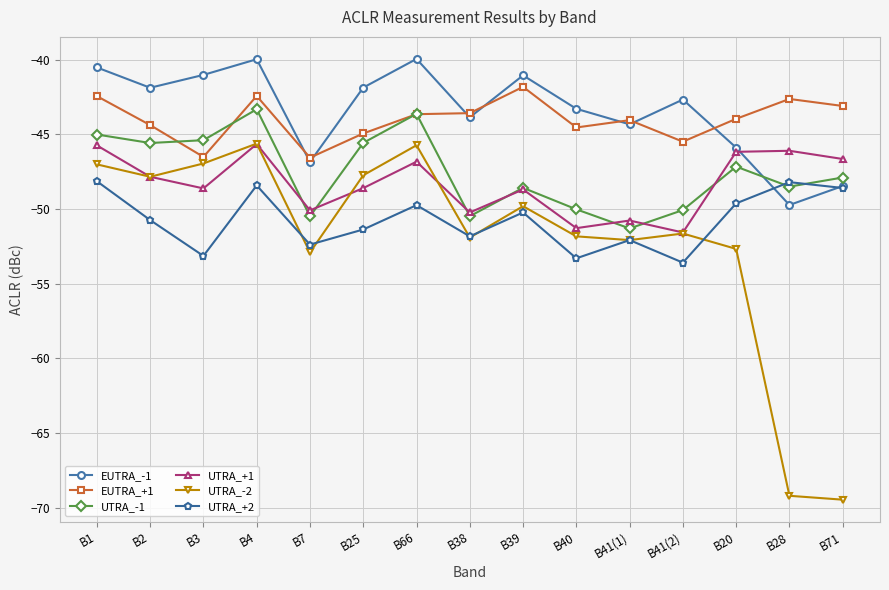

Does the chart have visible grid lines?

Yes